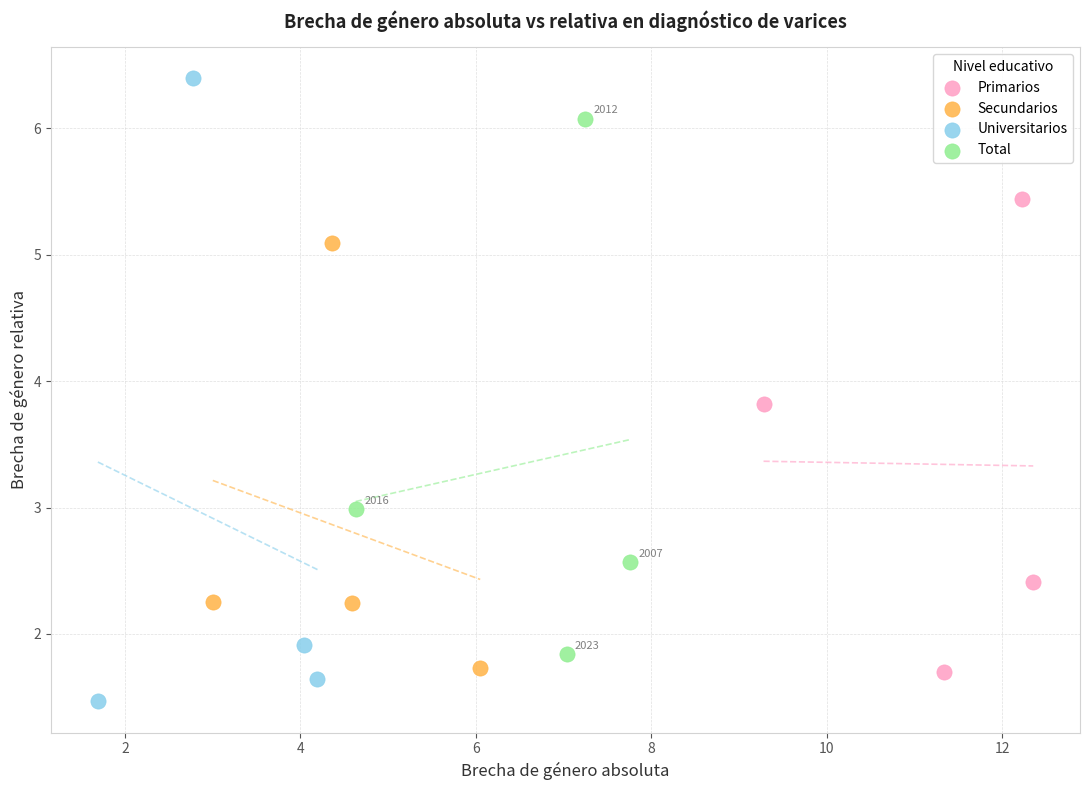

Which series contains the highest Y value?

Universitarios